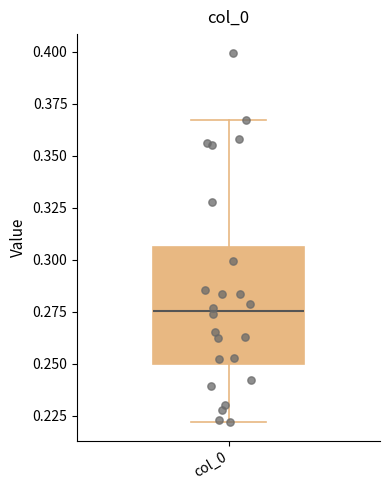

Transcribe this box plot: give where the median line is, the range the box spans, and where the two whiskers end, as read against the y-axis. The values are not printed on the chart, so give them approximately, as read against the axis.

median 0.275, box 0.250 to 0.305, whiskers 0.220 to 0.365